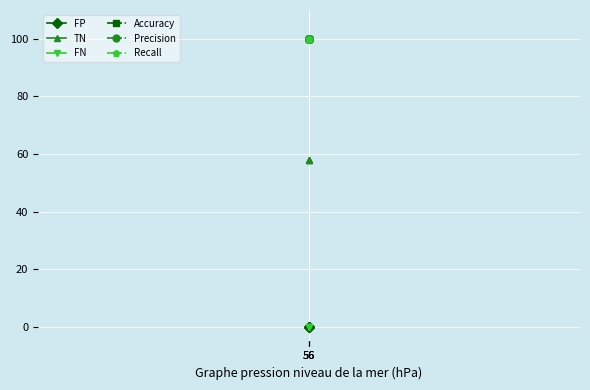

Where is Accuracy nearest to the value 100?

56